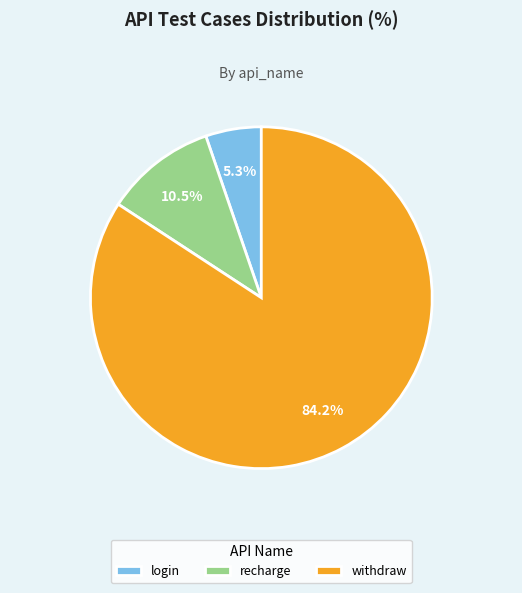

Does any single category account for the majority?

Yes